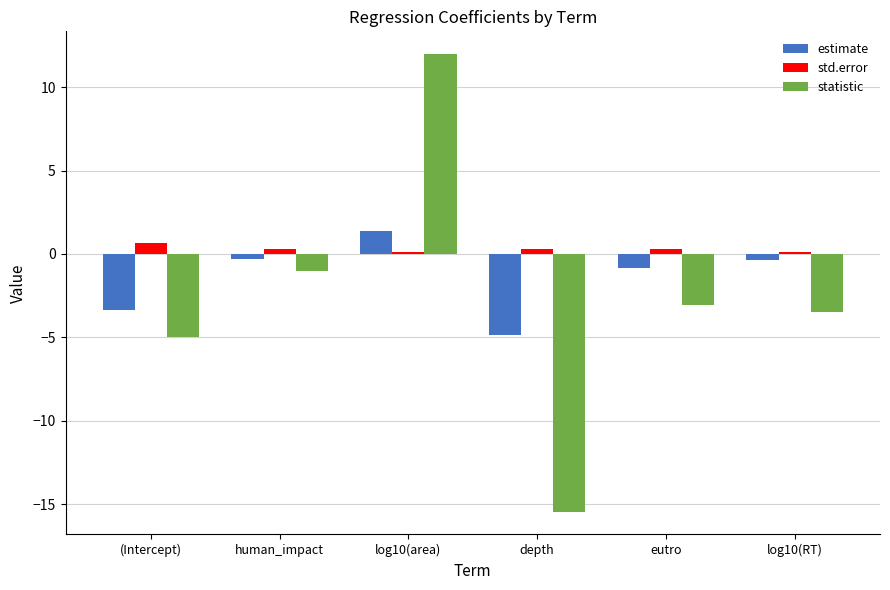

At log10(area), list the series in order from smallest to largest.

std.error, estimate, statistic